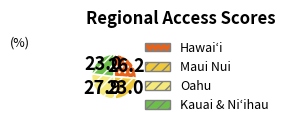

Combined, do Maui Nui and Oahu account for over 50%?

Yes